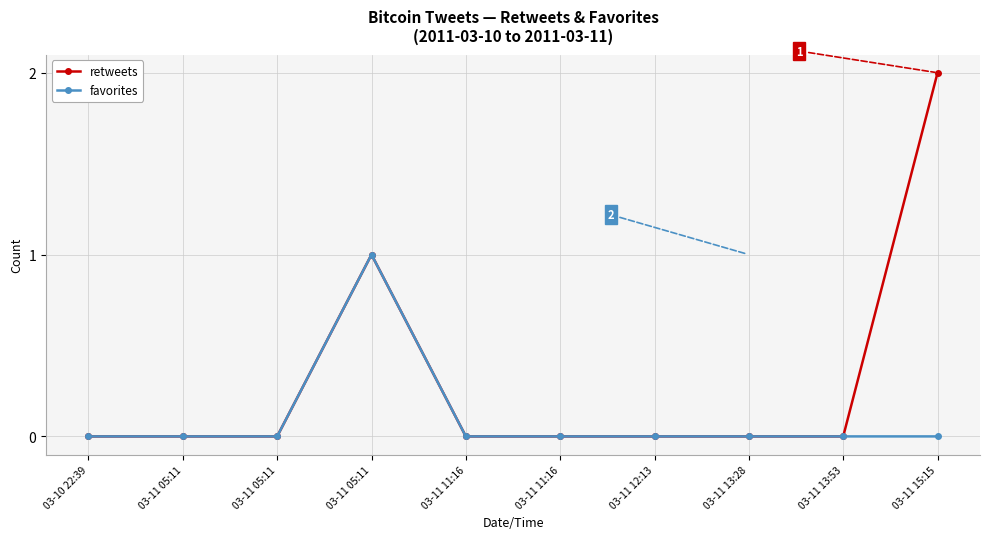

List the series in order of their peak value, lowest first.

favorites, retweets